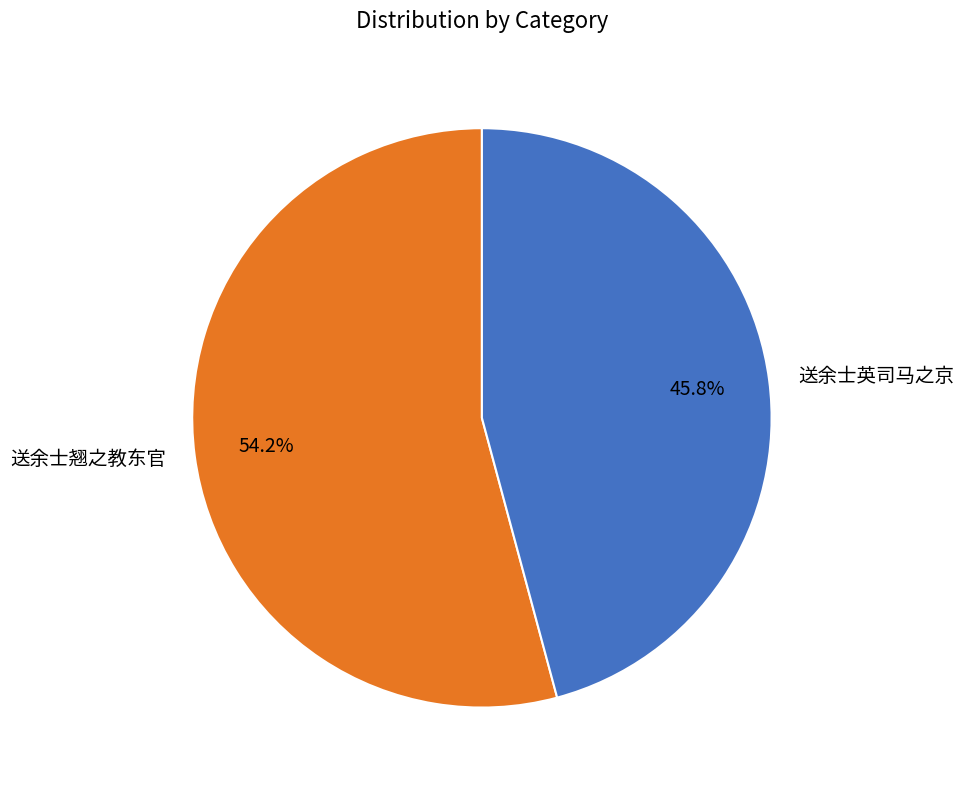

Rank the categories by value from lowest to highest.

送余士英司马之京, 送余士翘之教东官